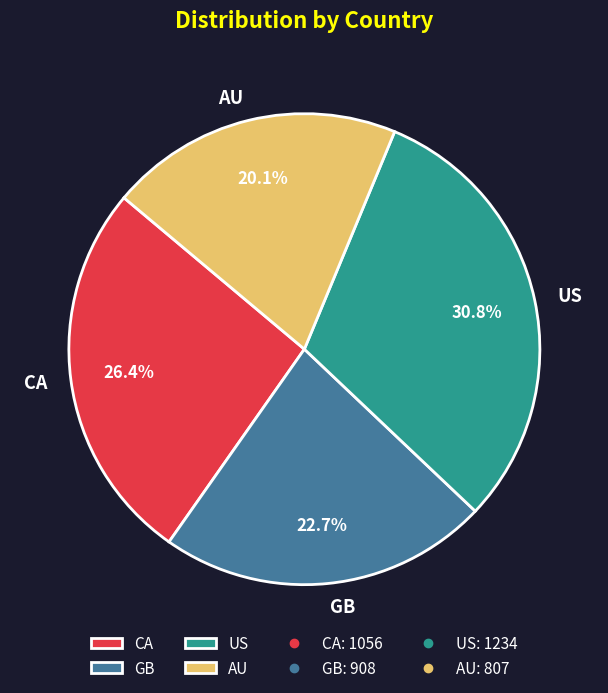

Does CA represent more than half of the total?

No